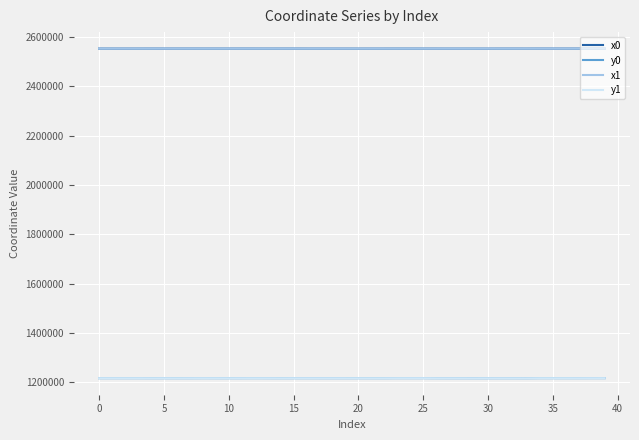

True or false: x1 and y1 intersect in this chart.

False